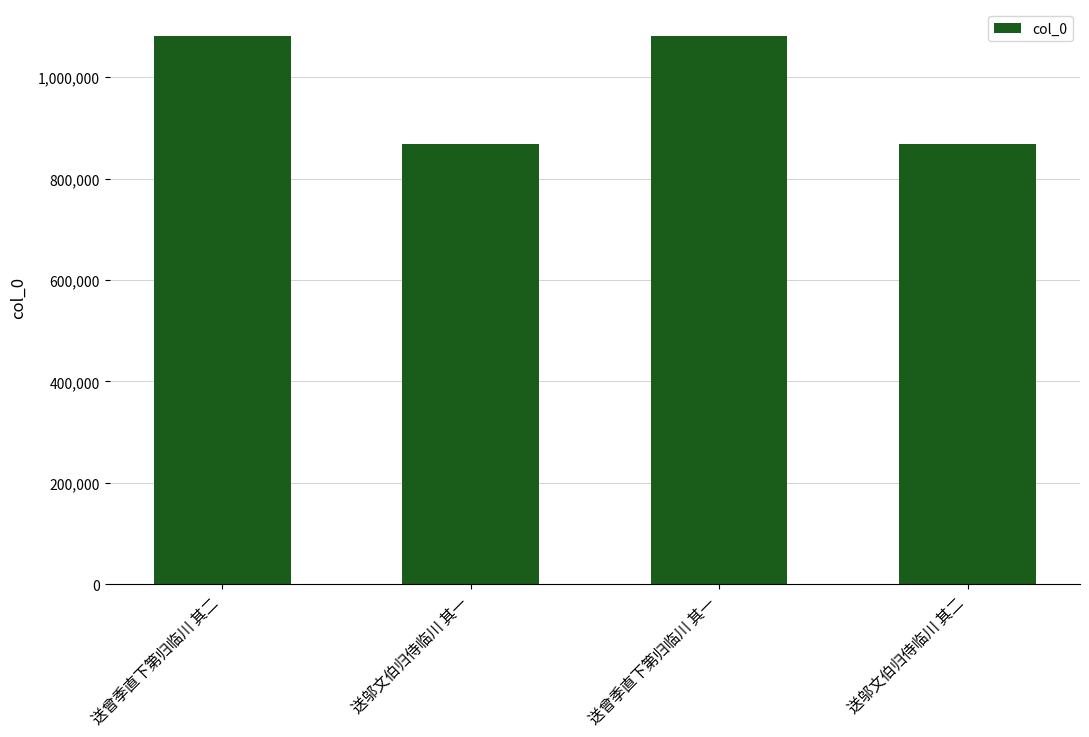

What is the label of the 1st bar from the right?

送邬文伯归侍临川 其二